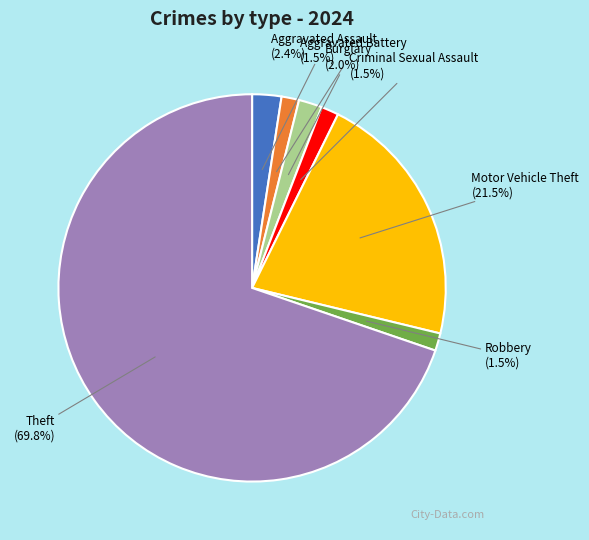

Approximately how many times larger is the value at Aggravated Assault compared to Motor Vehicle Theft?

0.1